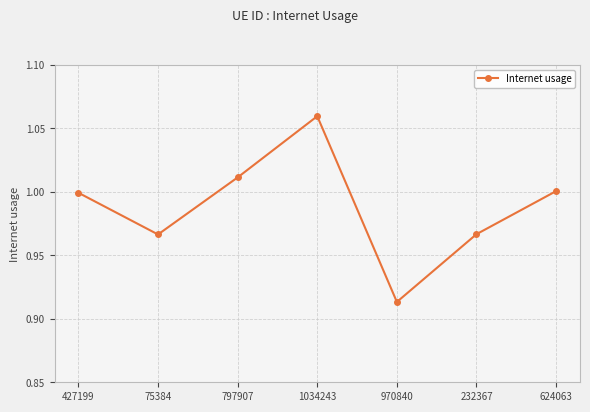

The chart shows a value of 1.7 at 427199. True or false?

False